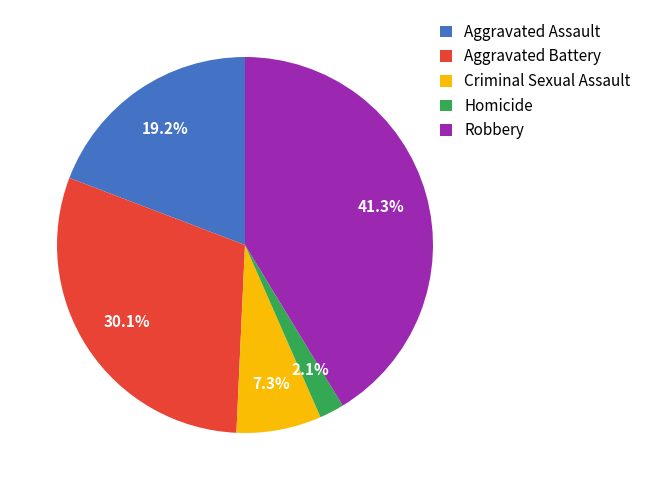

What percentage do Aggravated Assault and Criminal Sexual Assault together represent?

26.5%